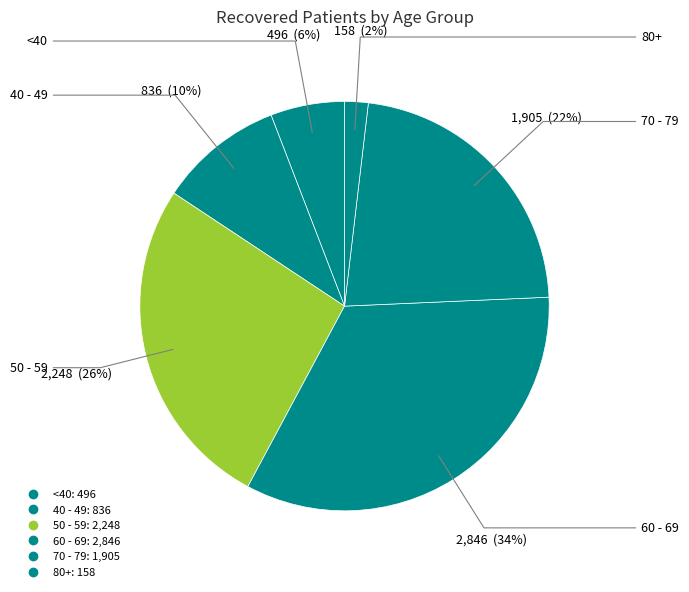

Is there any slice that represents more than half of the pie?

No